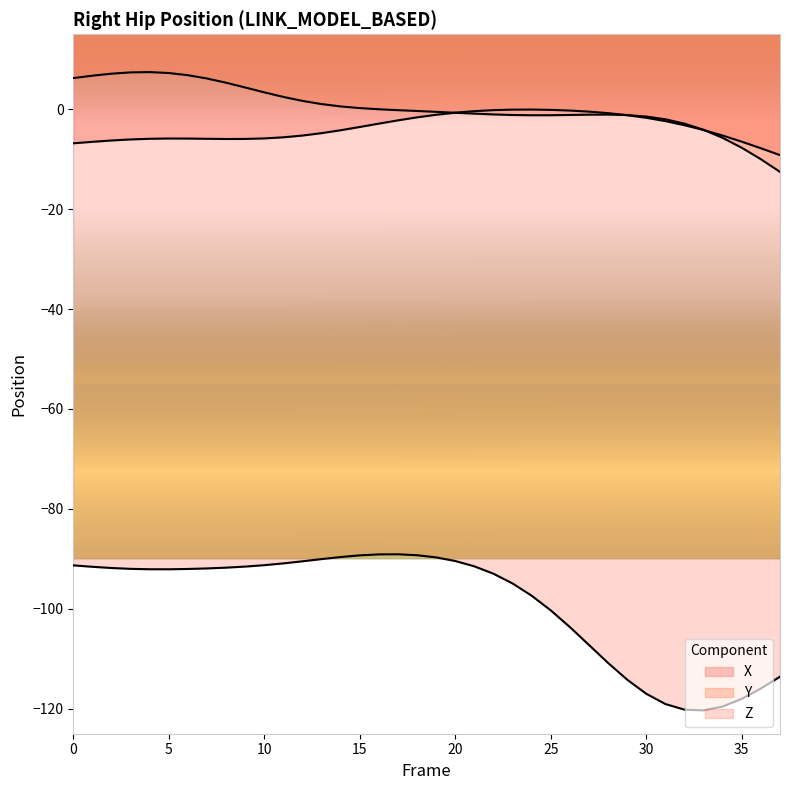

In X, how many points are lower than both neighbors (excluding endpoints)?

1